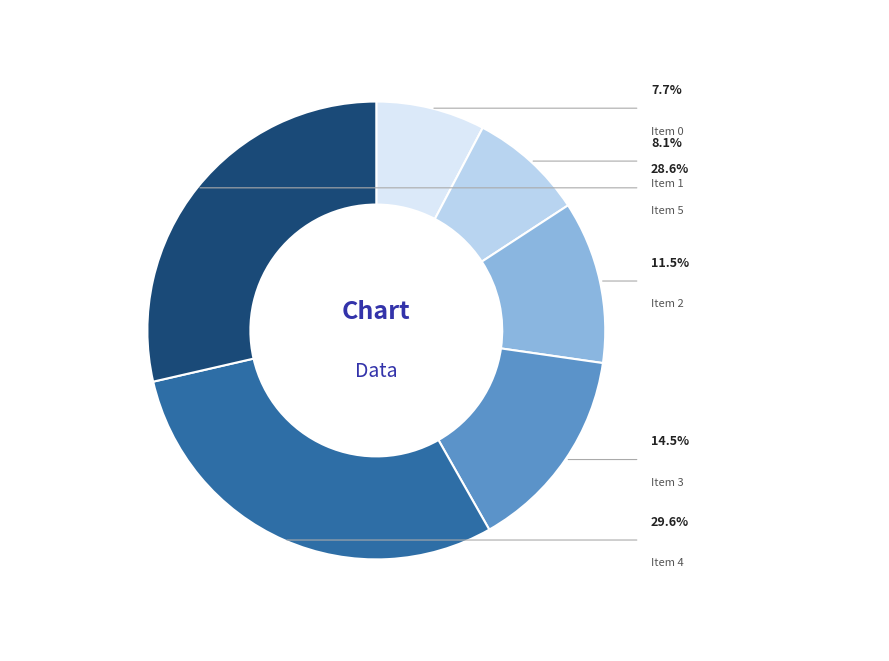

To the nearest percent, what portion does Item 0 represent?

8%